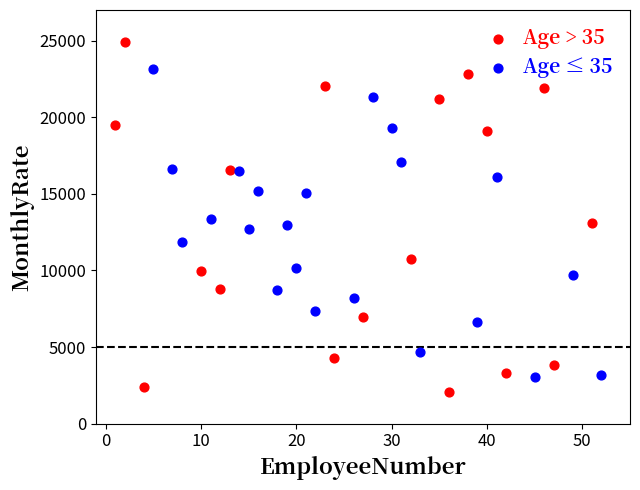

Which series has the widest spread of Y values?

Age > 35